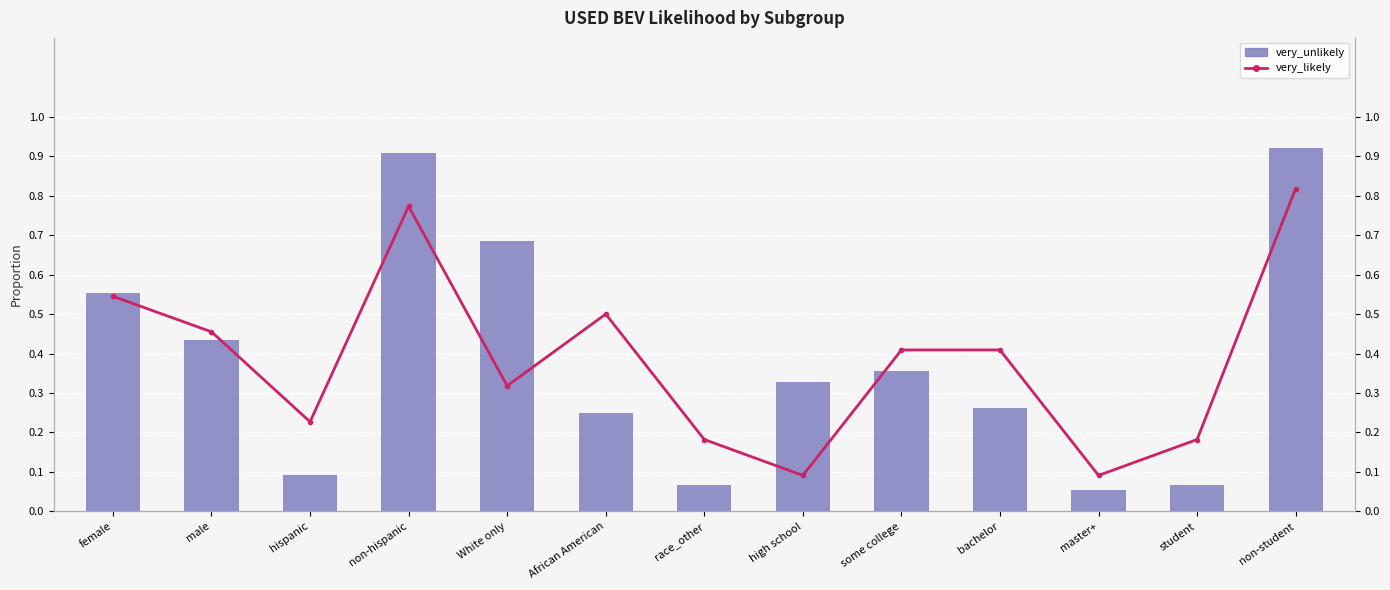

List the labels in order of very_likely value, largest first.

non-student, non-hispanic, female, African American, male, some college, bachelor, White only, hispanic, race_other, student, high school, master+